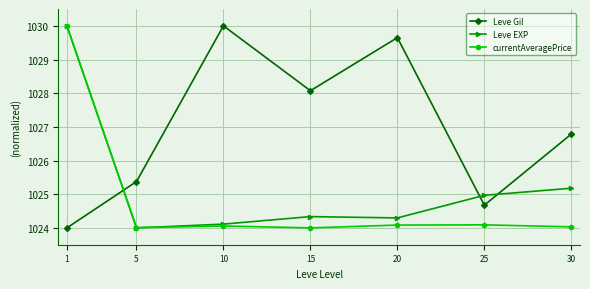

What is the greatest value displayed?

1030.0